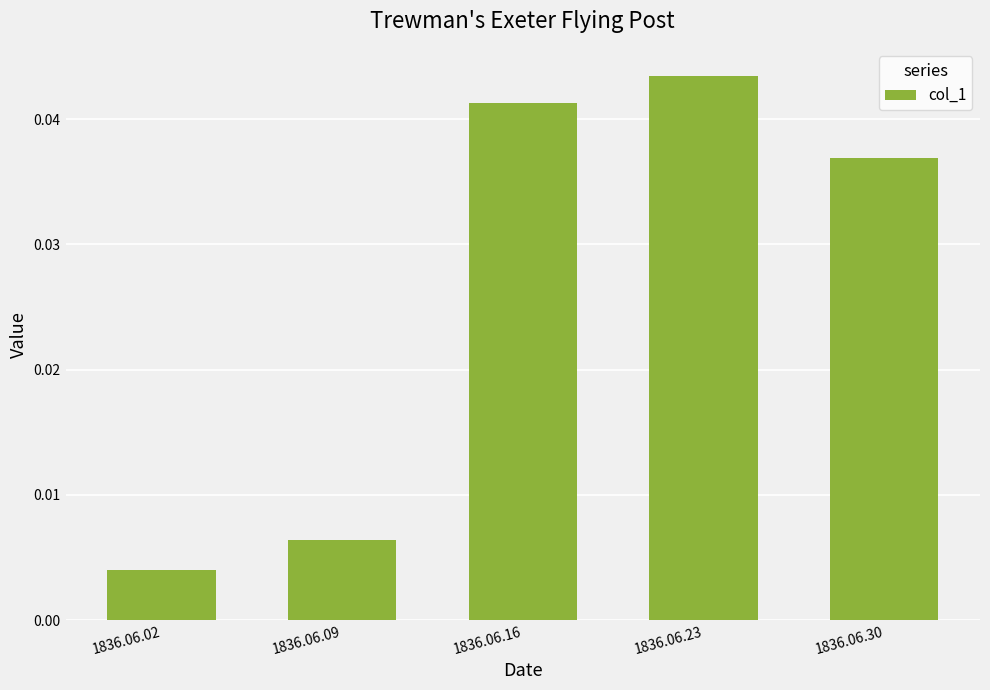

Which category has the lowest value across all series?

1836.06.02